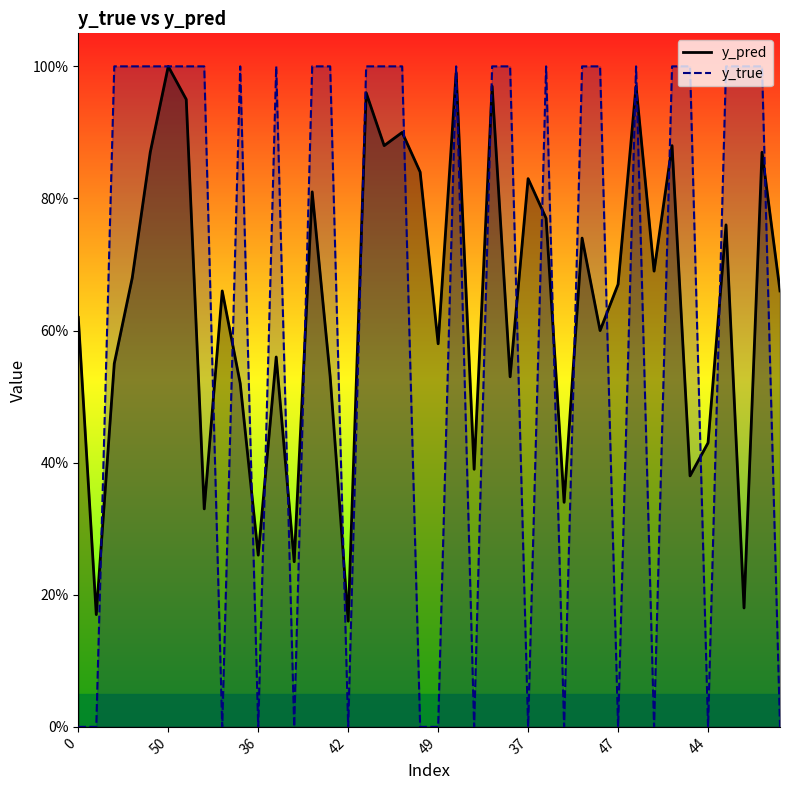

What is the label of the 15th point from the left?

32